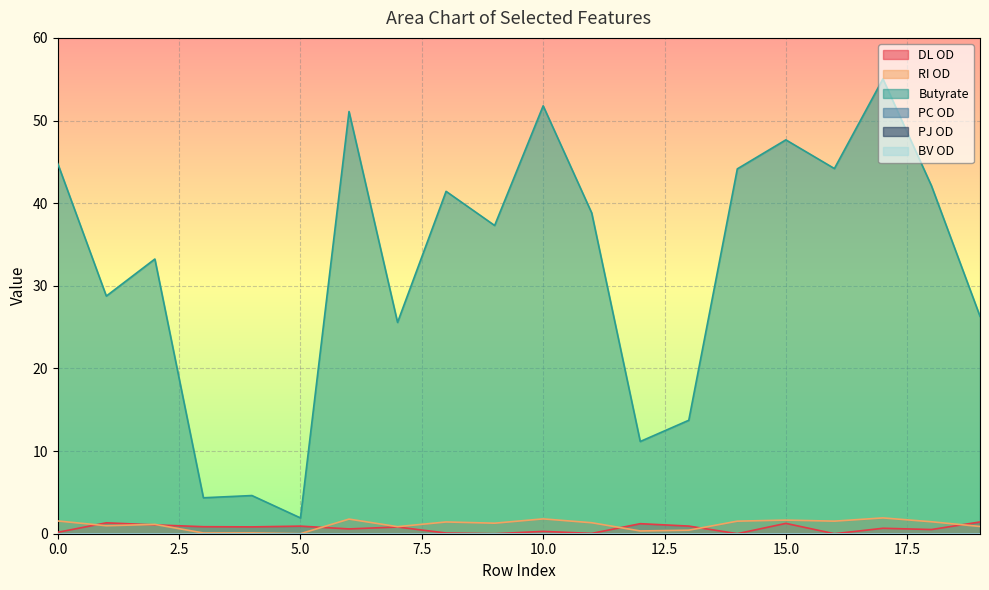

Is the value of RI OD at 8 greater than the value of Butyrate at 9?

No